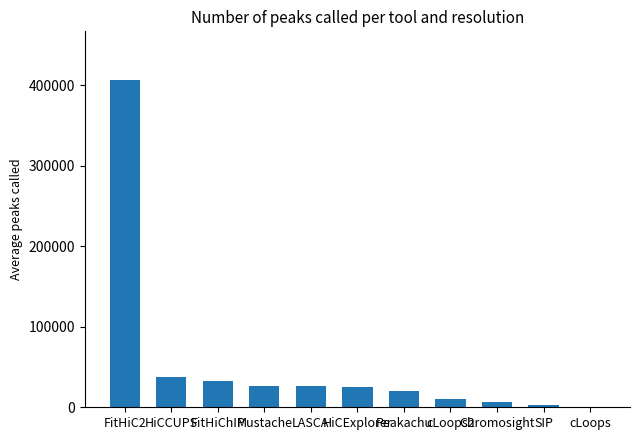

The value at Mustache is 26839.8. True or false?

True